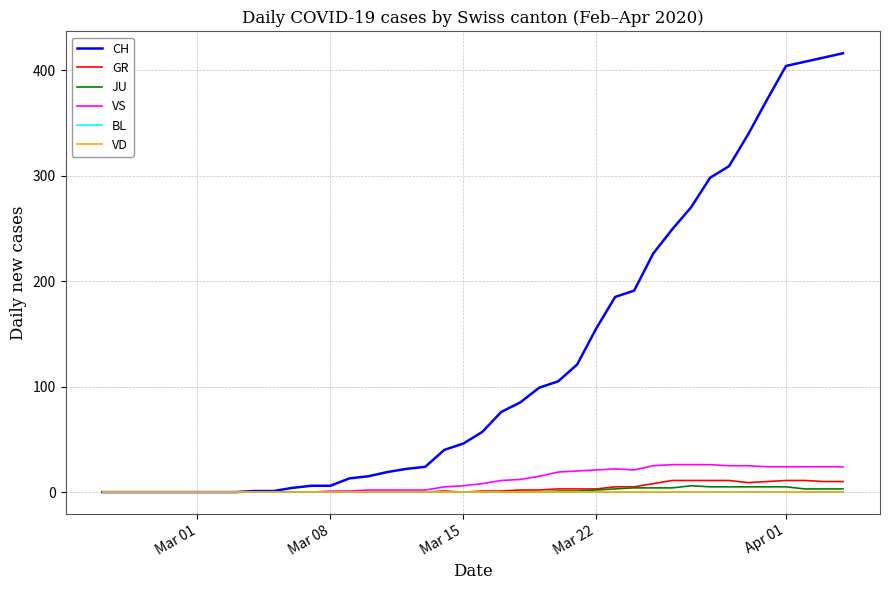

What is the sum of all VS values?

443